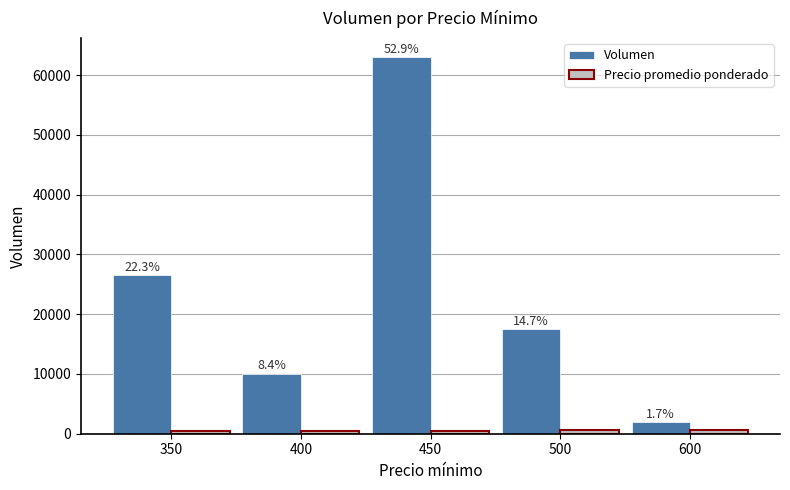

How many bars are there in total?

10